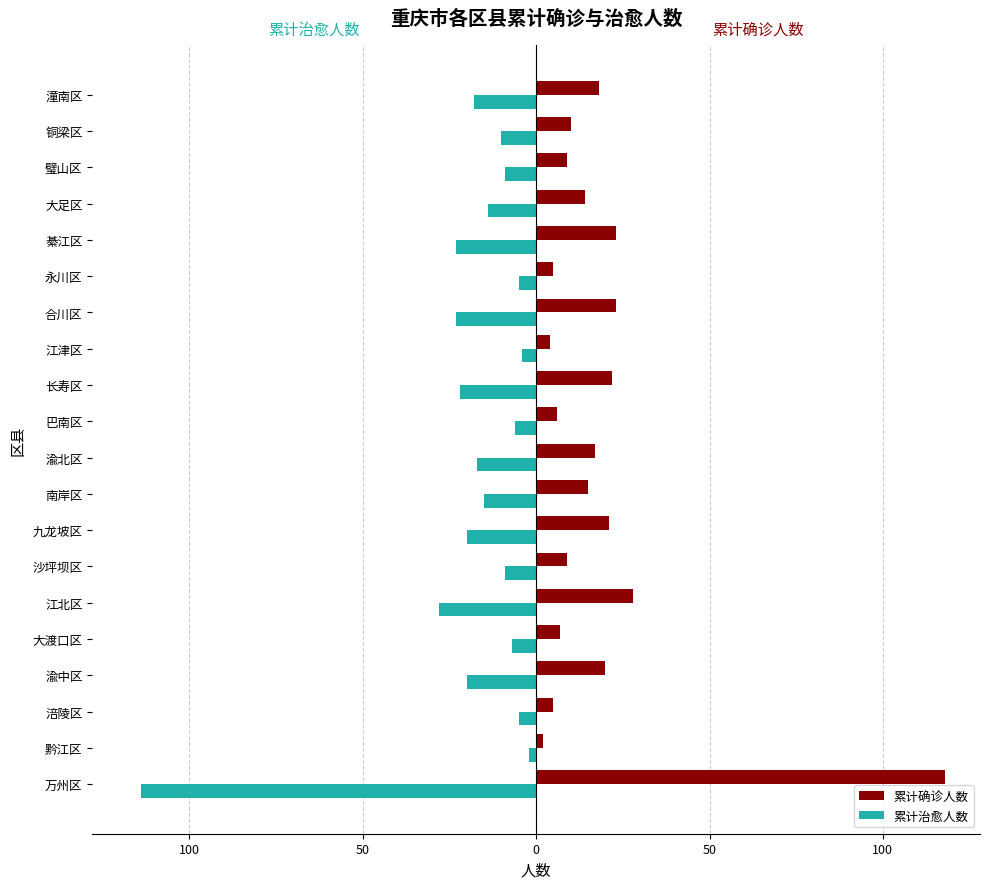

What are all the series names shown in the legend?

累计确诊人数, 累计治愈人数